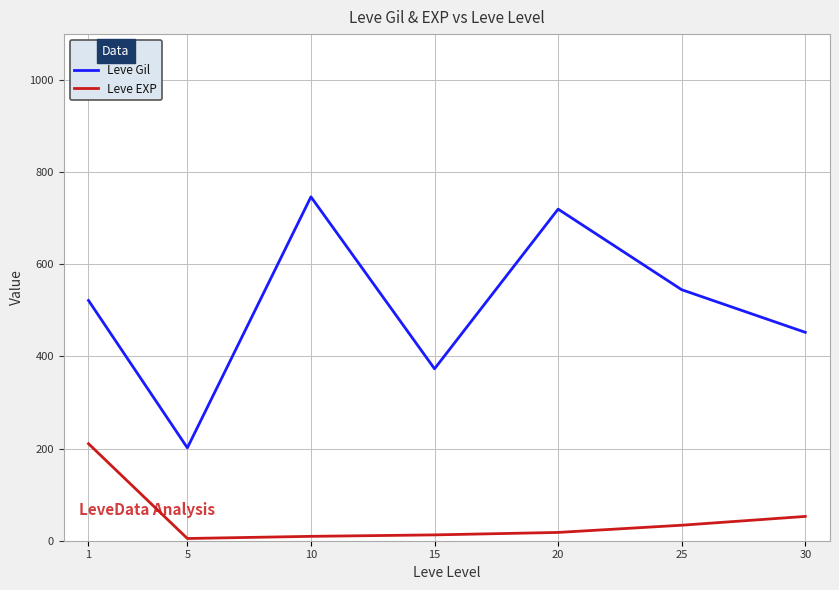

What is the sum of all Leve Gil values?

3560.8